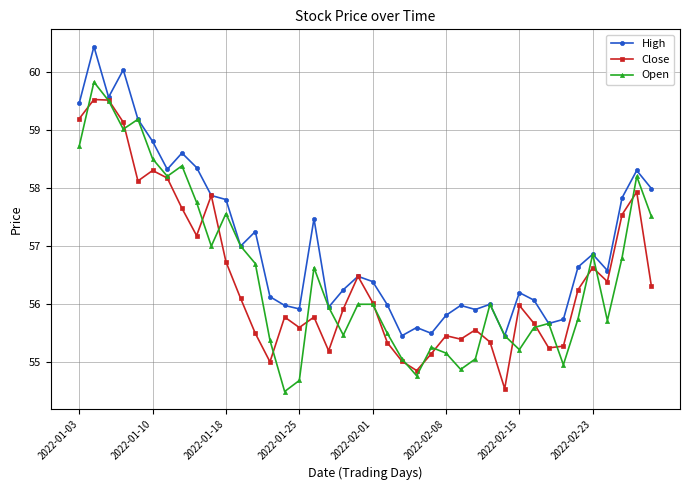

What is the highest value of the High series?

60.4